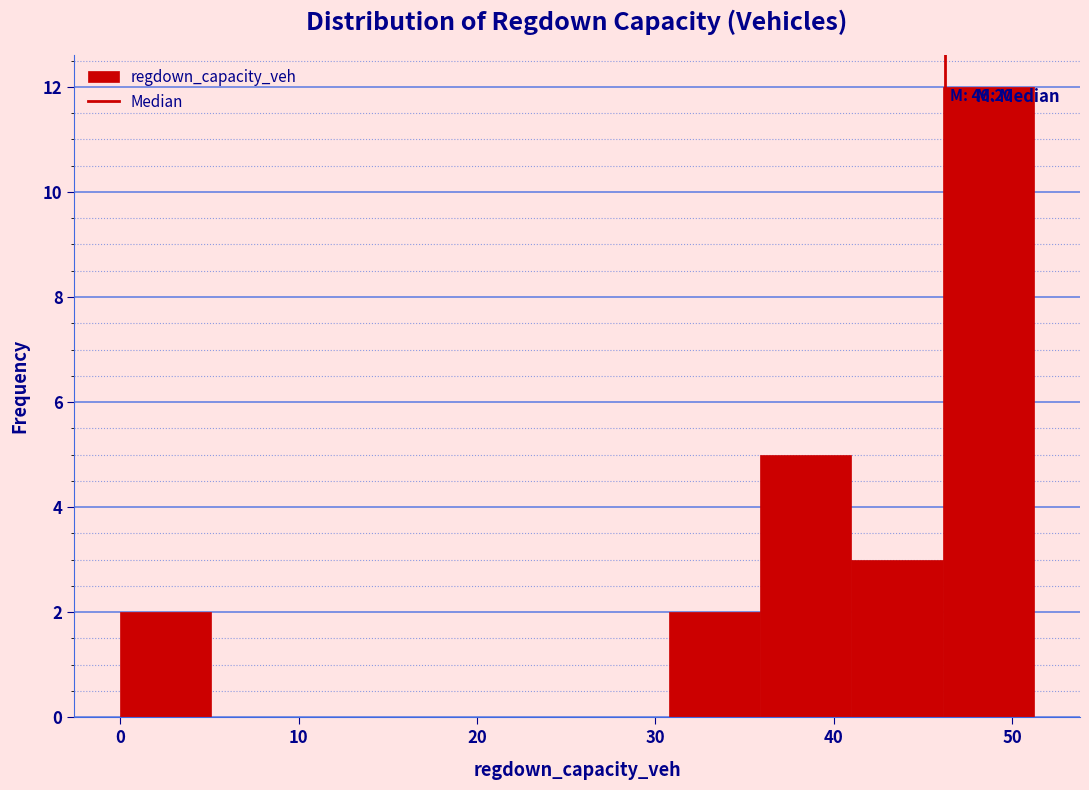

Which range on the x-axis has the tallest bar?

46 to 51